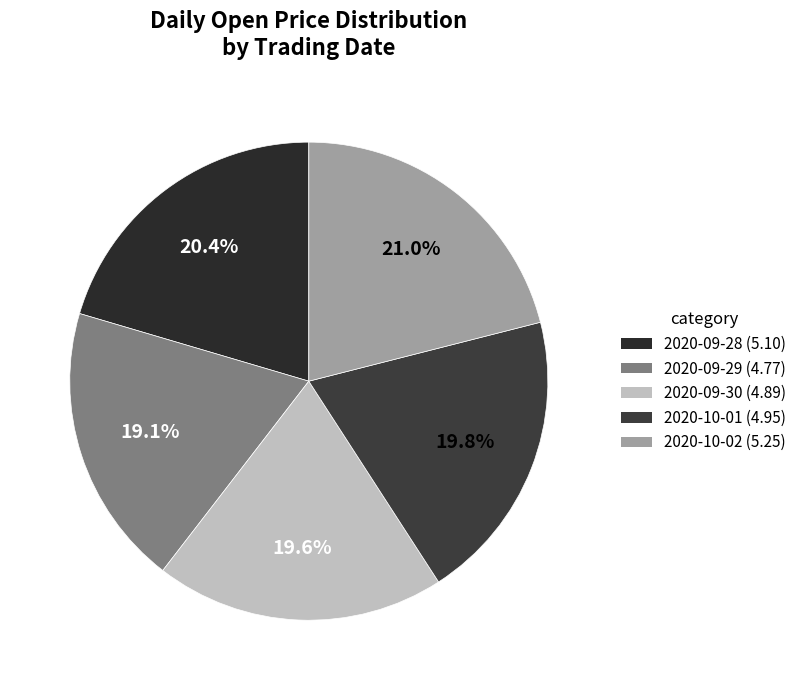

Does 2020-09-28 account for over 50% of the chart?

No